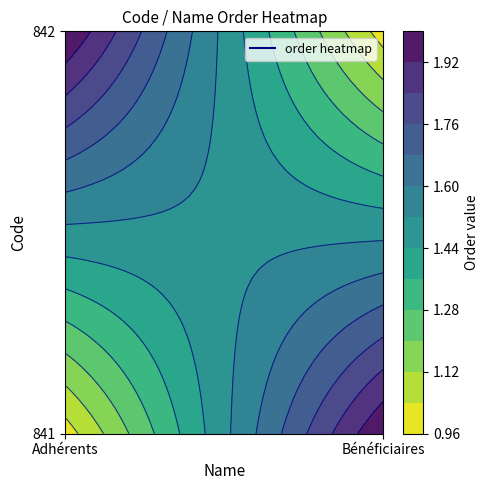

How many 842 values are between 1 and 2?

2